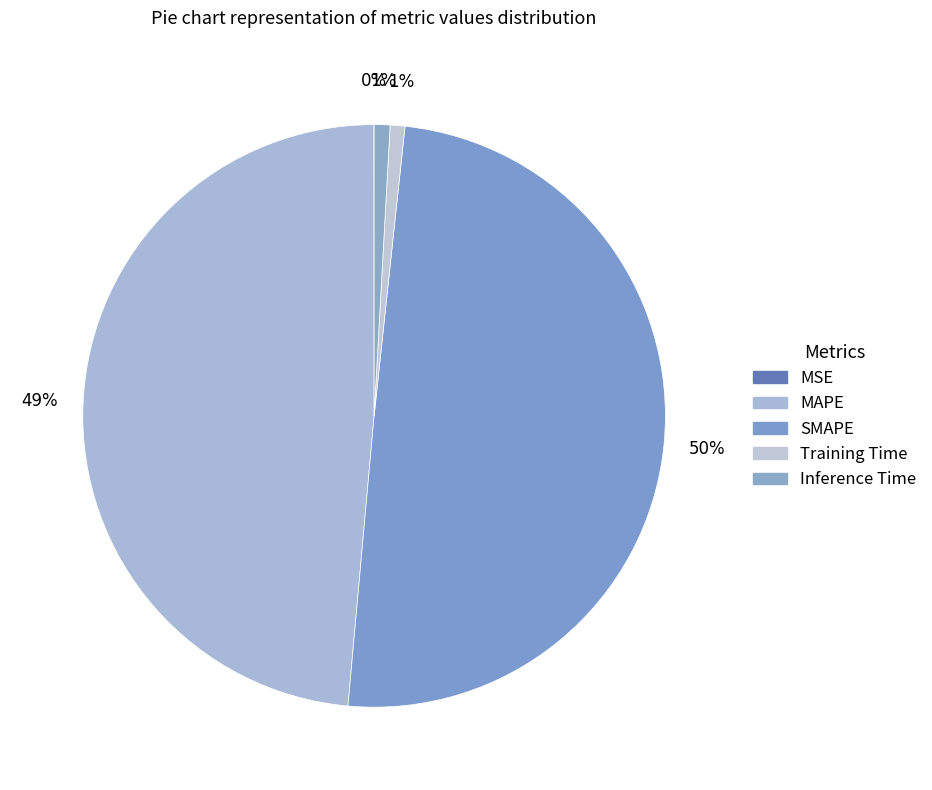

Does Inference Time account for over 50% of the chart?

No